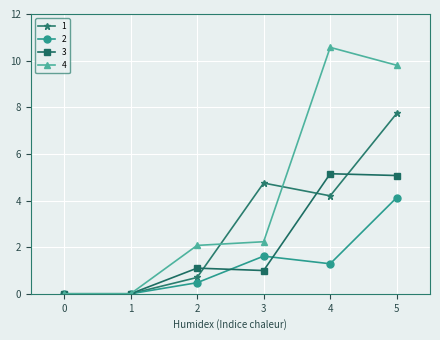

The value of 4 at 2 is 2.1. True or false?

True